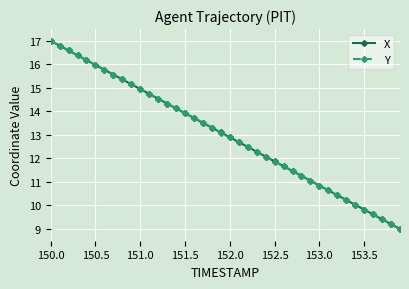

What is the minimum value shown in the chart?

9.0